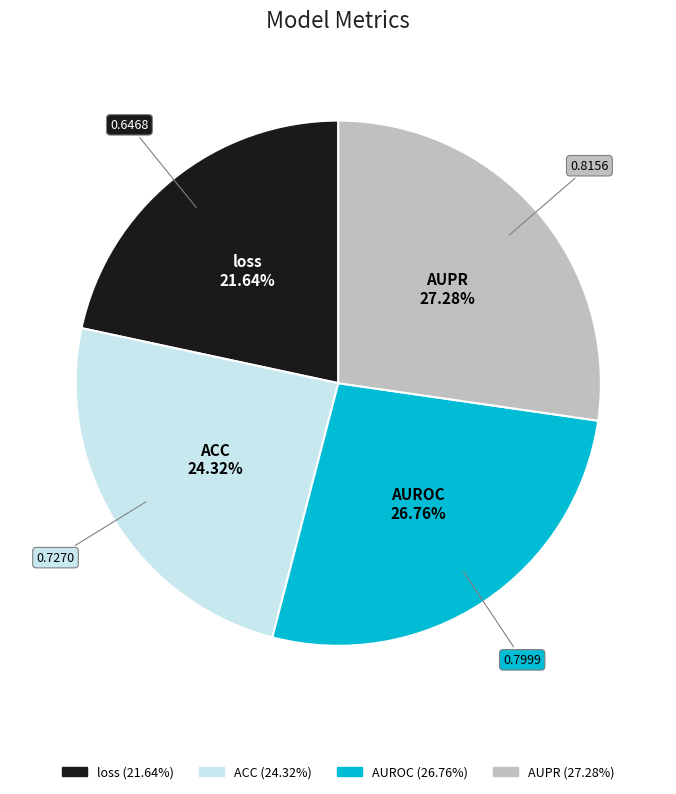

Between ACC and AUPR, which is larger?

AUPR